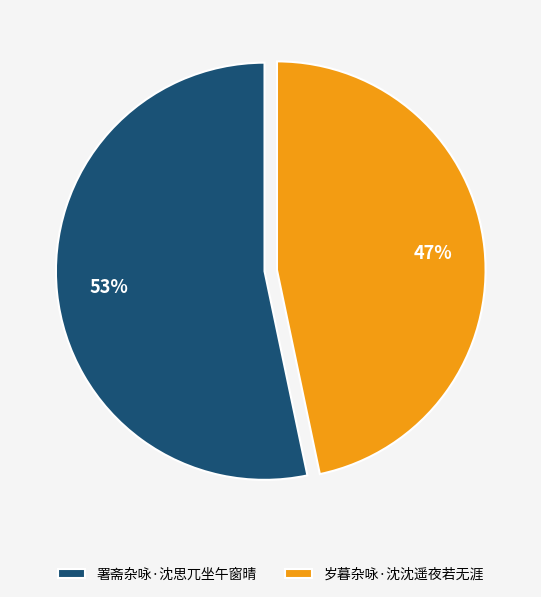

To the nearest percent, what is the average slice percentage?

50%